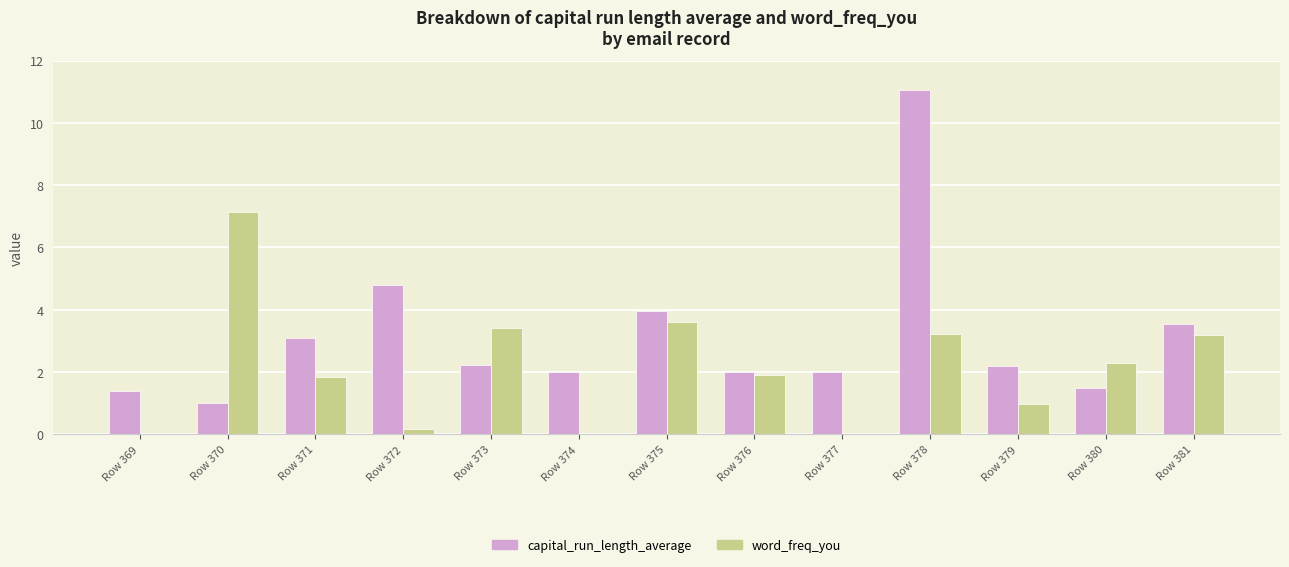

Where is capital_run_length_average nearest to the value 6?

Row 372